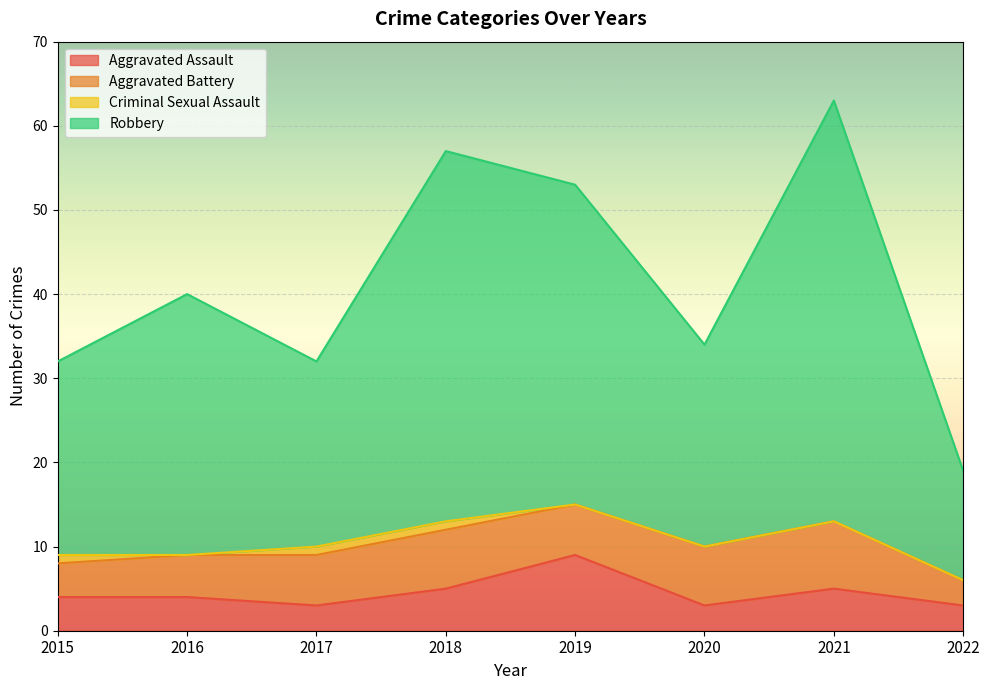

At which category does Robbery reach its first local peak?

2016